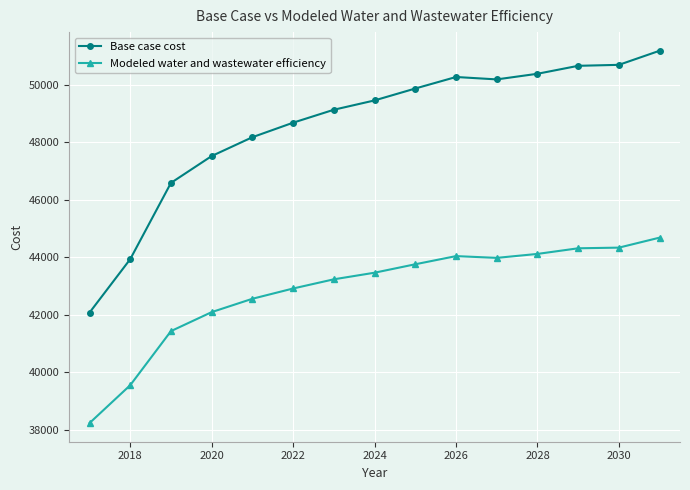

Which series has the largest range (max minus min)?

Base case cost